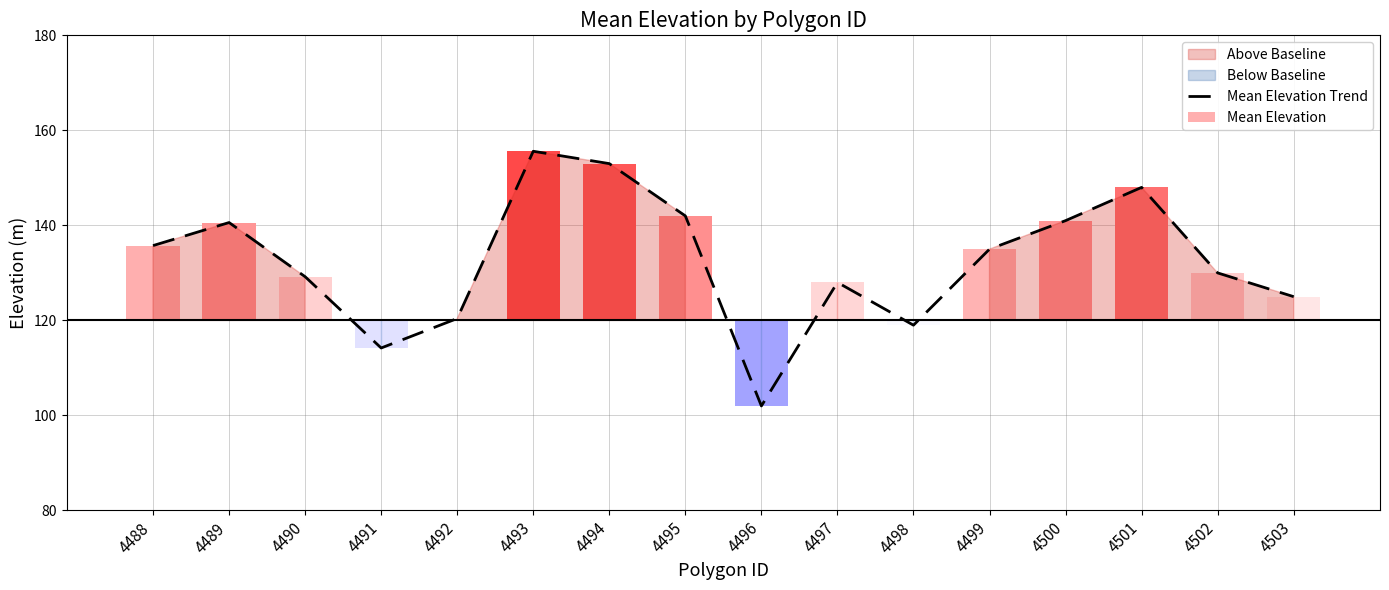

Is it true that the value at 4501 is 263.3?

False